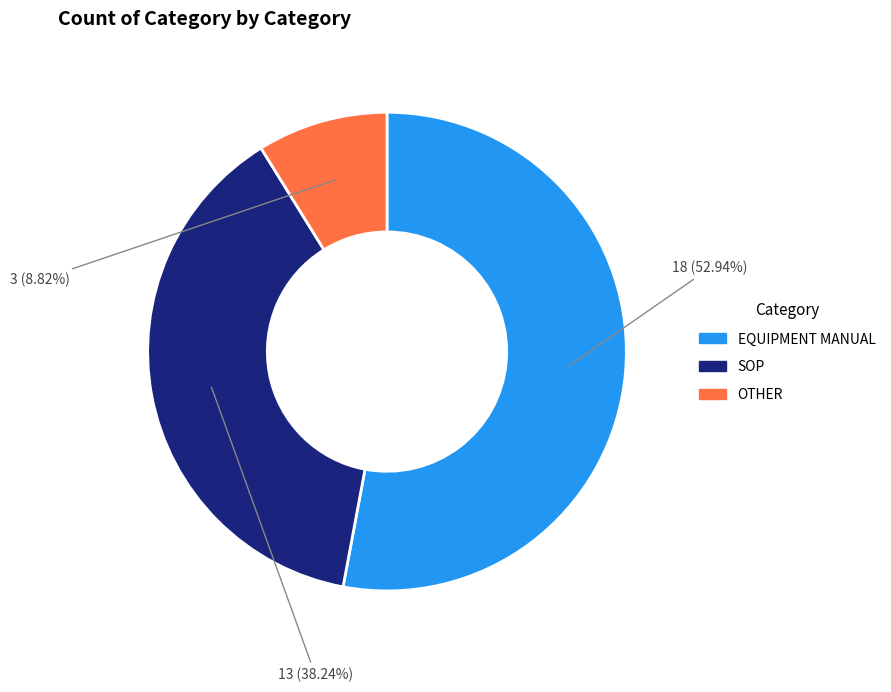

Does any single category account for the majority?

Yes